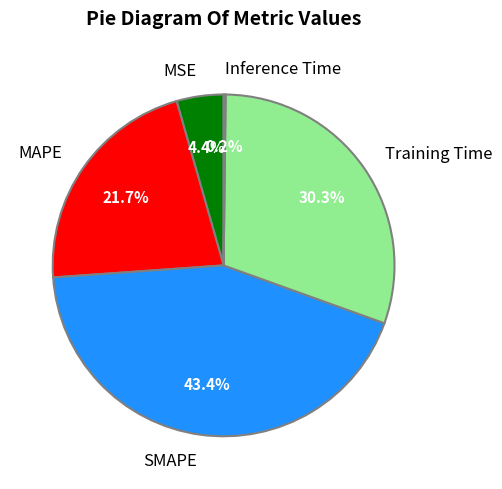

Is there any slice that represents more than half of the pie?

No